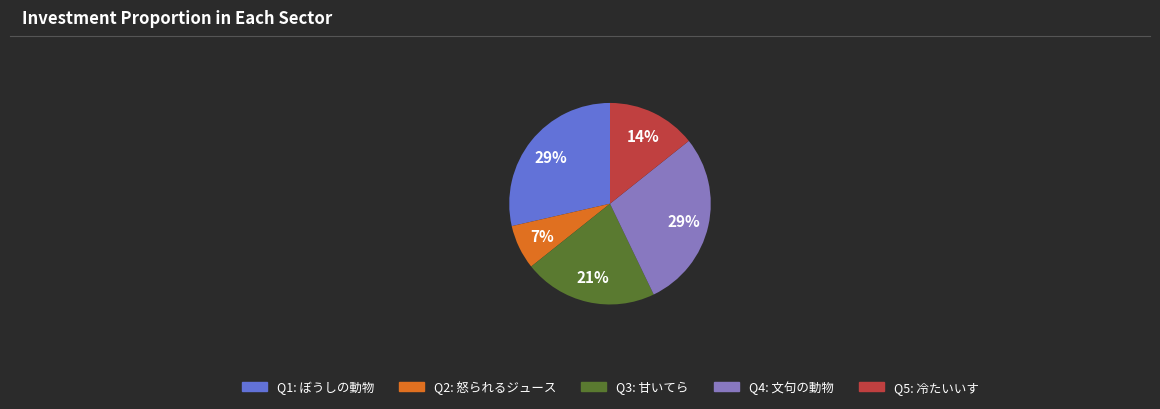

To the nearest percent, what percentage of the pie is Q3: 甘いてら?

21%